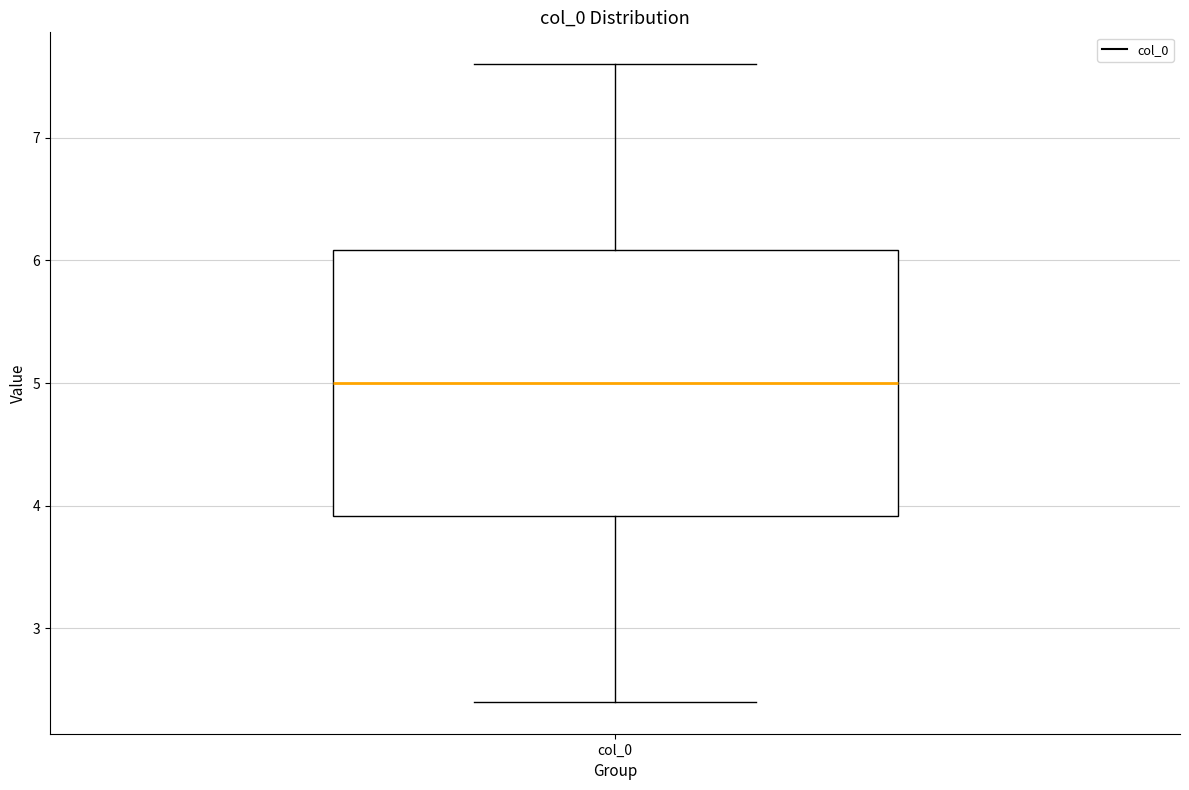

Where is the lower edge of the box for col_0 on the y-axis? The values are not printed on the chart, so give them approximately, as read against the axis.

3.9